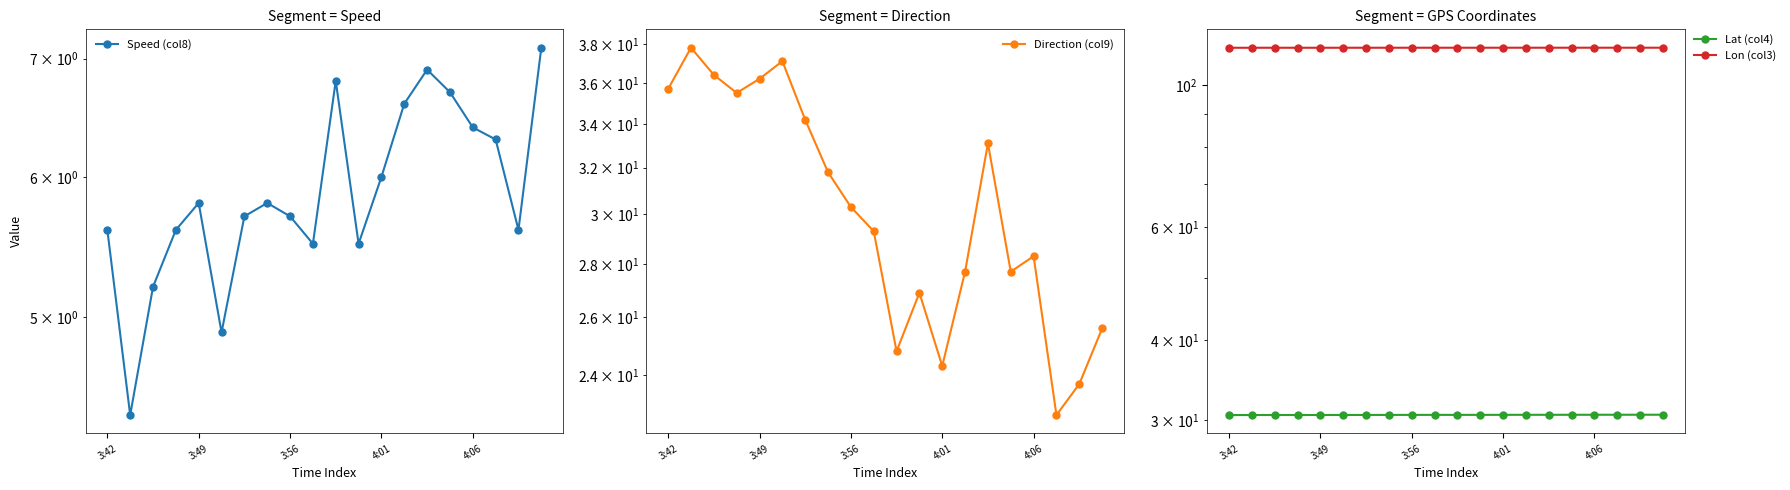

At which label is Lat (col4) closest to 30?

3:42